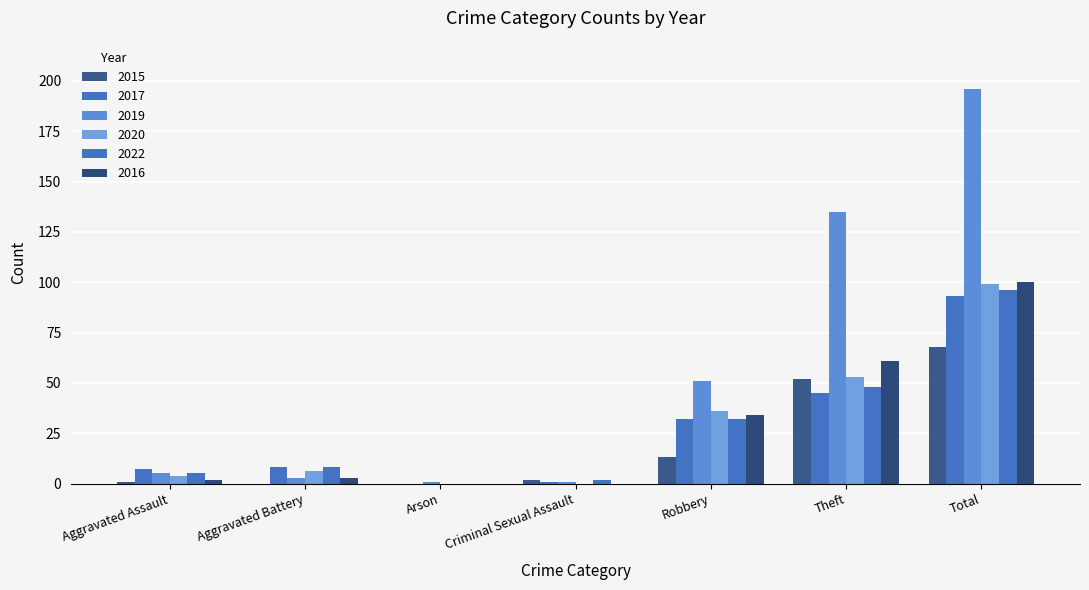

The 2022 series shows 0 at Arson. True or false?

True